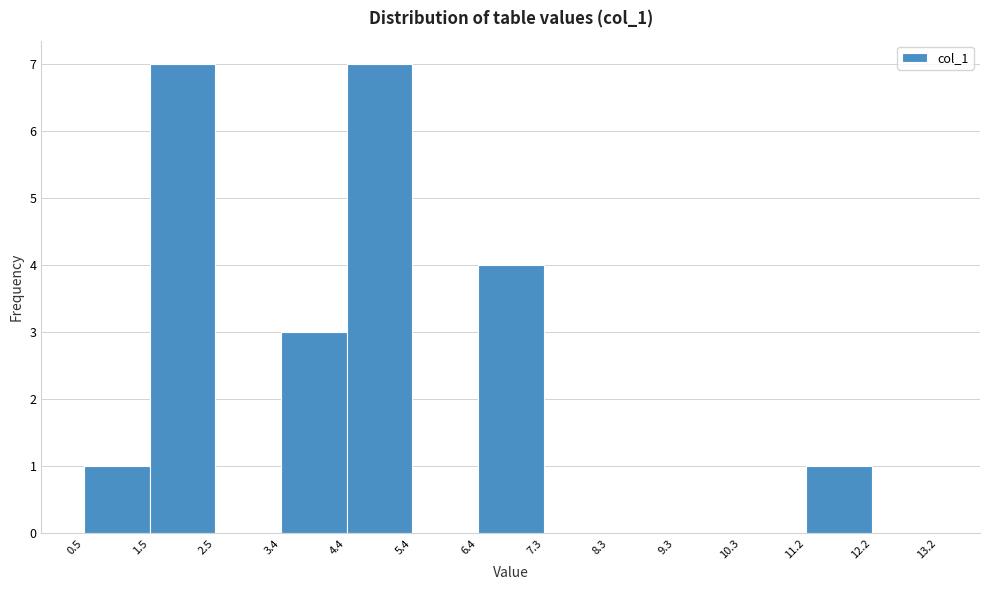

What is the height of the bar covering 0.5 to 1.5 on the x-axis? The values are not printed on the chart, so give them approximately, as read against the axis.

1